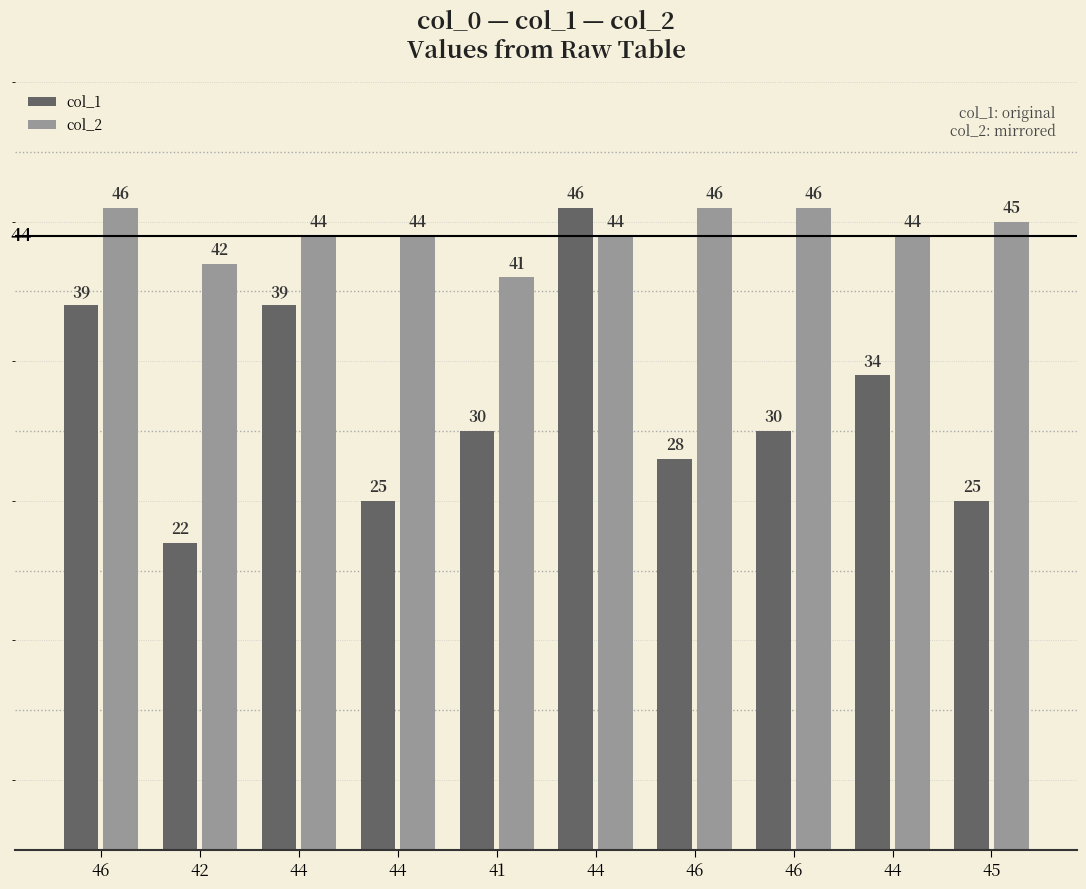

Reading left to right, list all the values displayed in this chart.

col_1: 46=39	42=22	44=39	44=25	41=30	44=46	46=28	46=30	44=34	45=25
col_2: 46=46	42=42	44=44	44=44	41=41	44=44	46=46	46=46	44=44	45=45